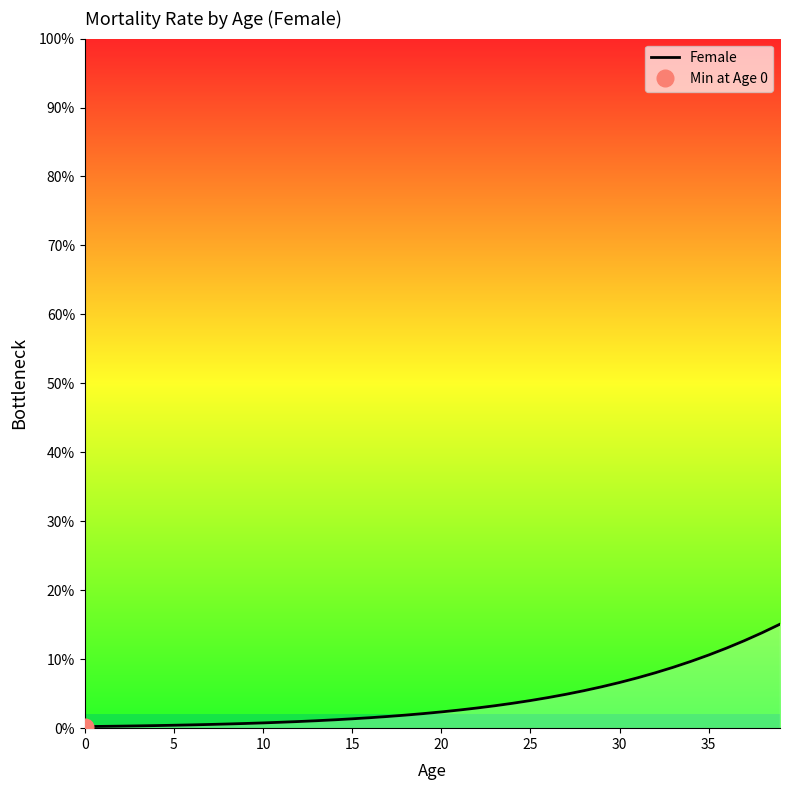

At which category does the chart reach its peak across all series?

39